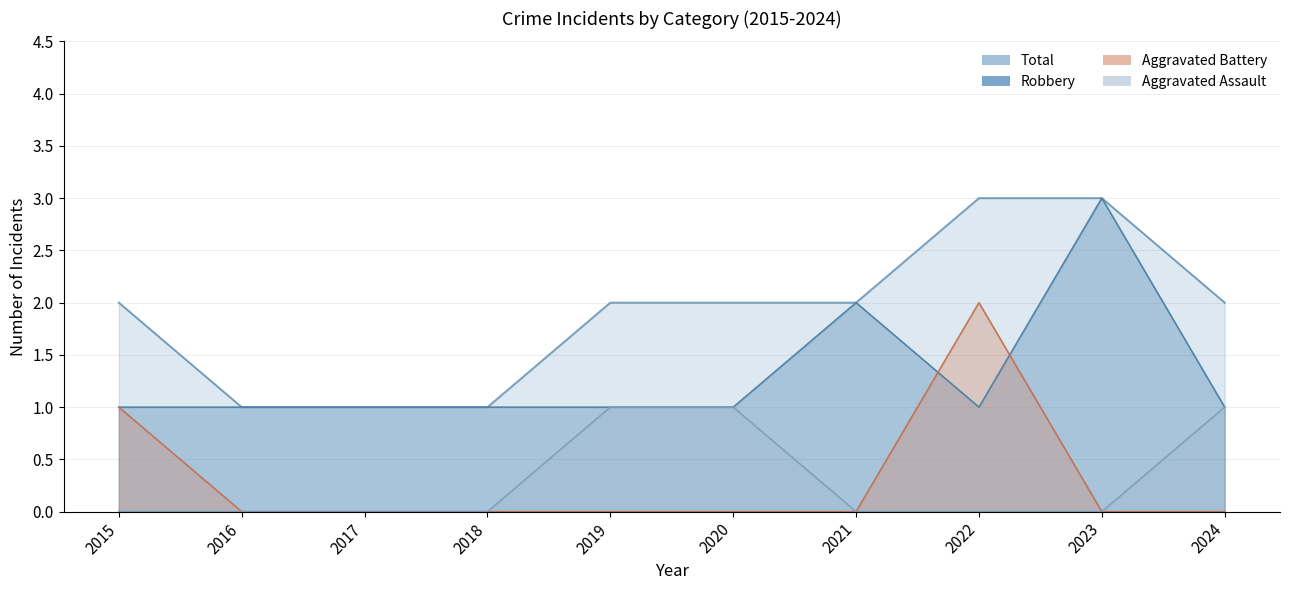

How many series are shown in this chart?

4